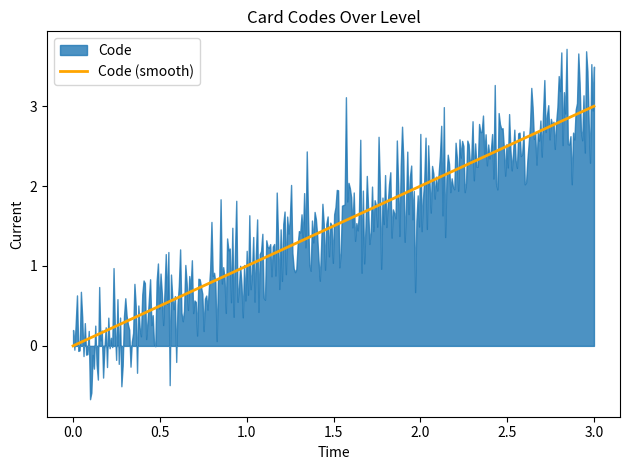

What is the highest value of the Code (smooth) series?

3.0